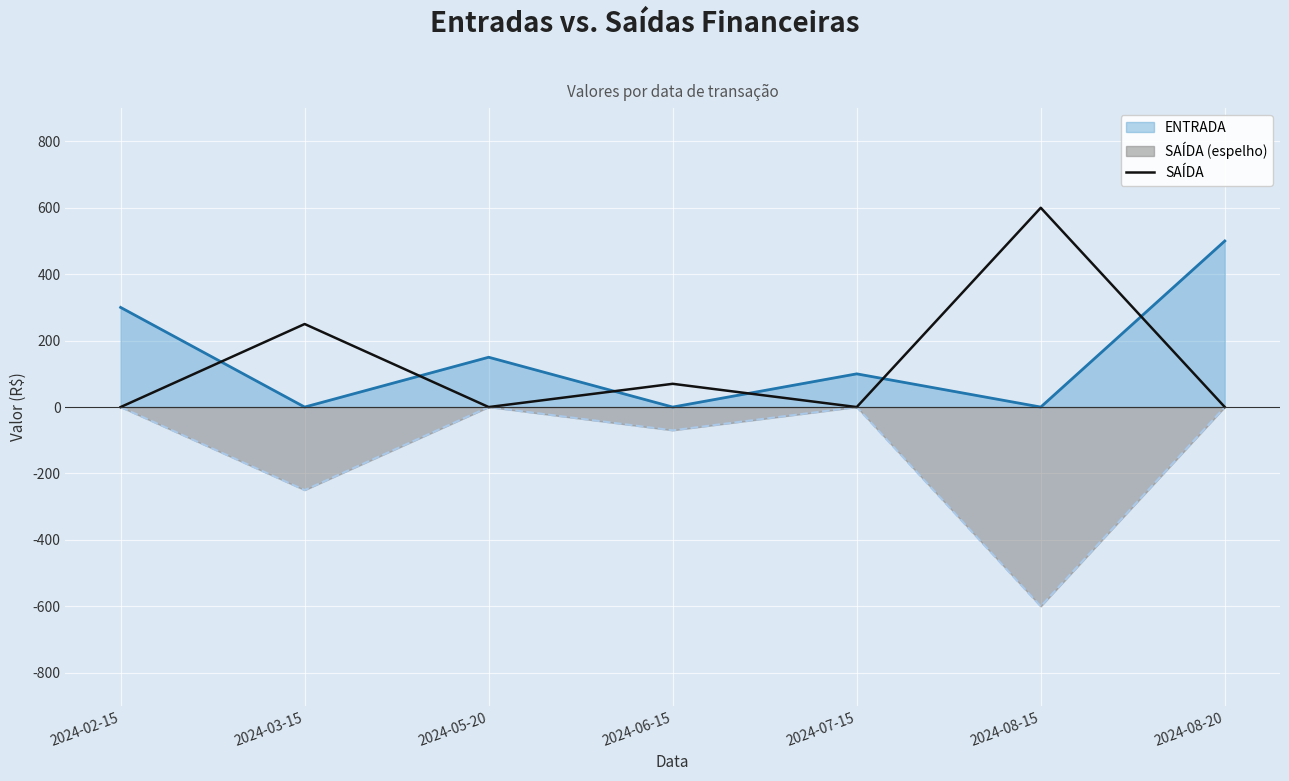

What is the value of the 6th point from the left?

600